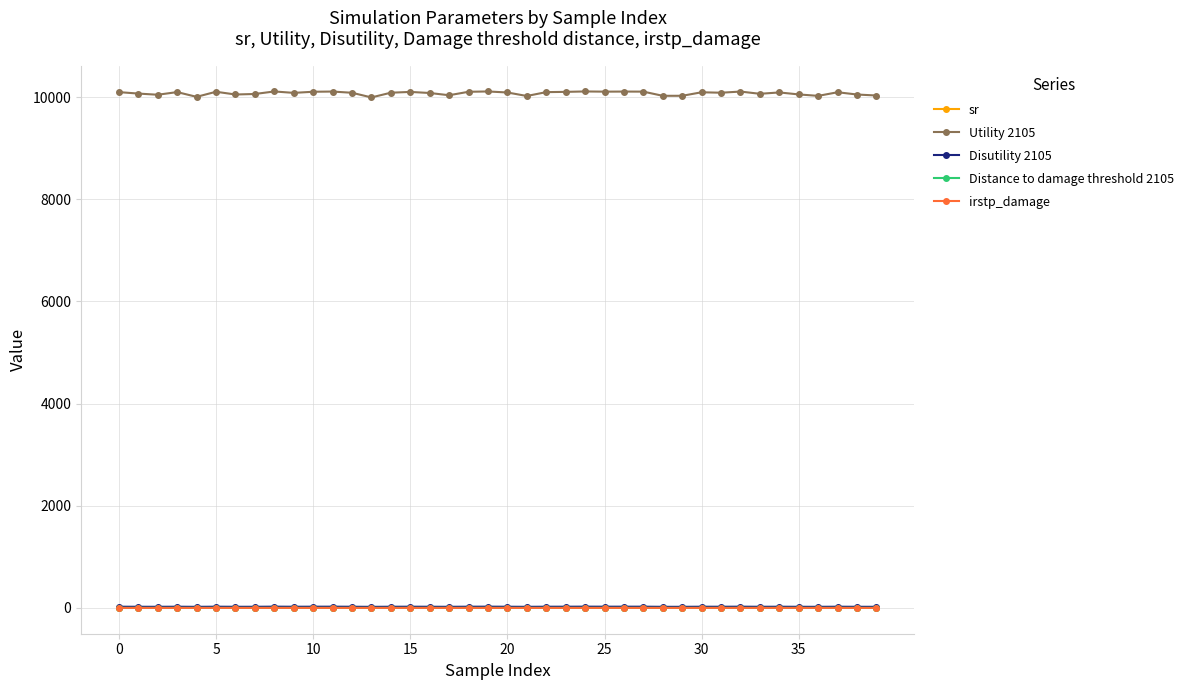

Which series has the widest spread of values?

Utility 2105